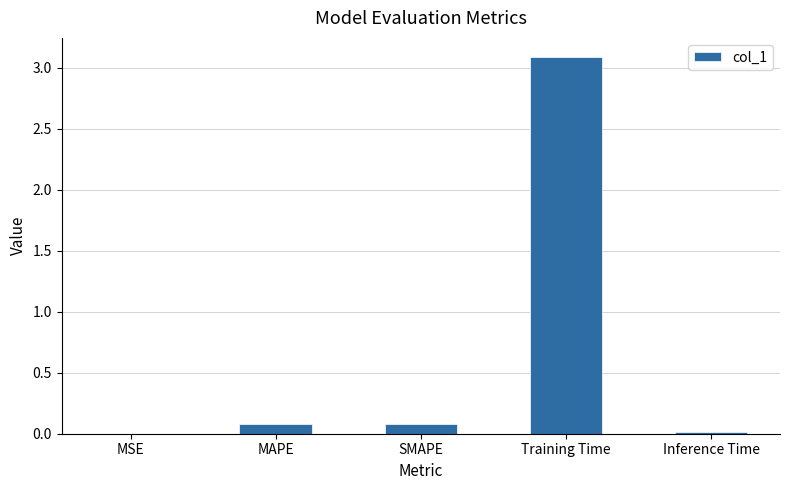

Between MSE and SMAPE, which is larger?

SMAPE